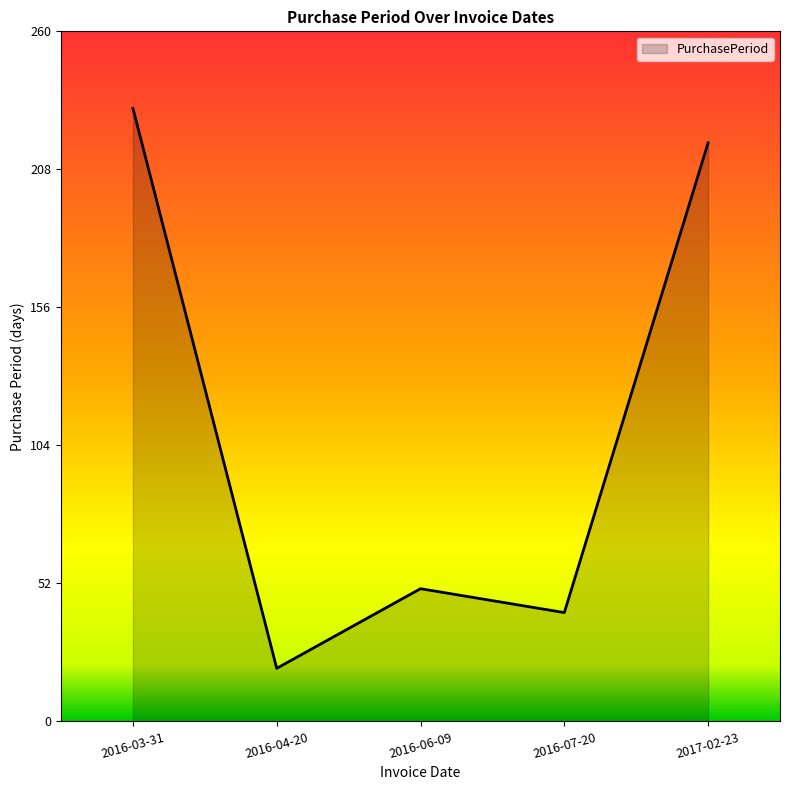

Approximately how many times larger is the value at 2016-06-09 compared to 2017-02-23?

0.2